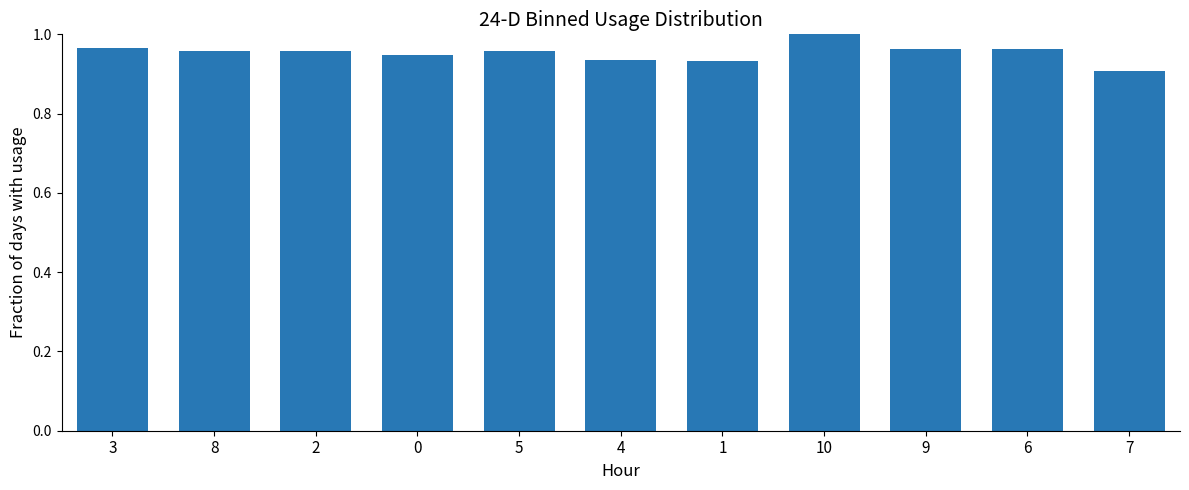

Which category has the highest value across all series?

10